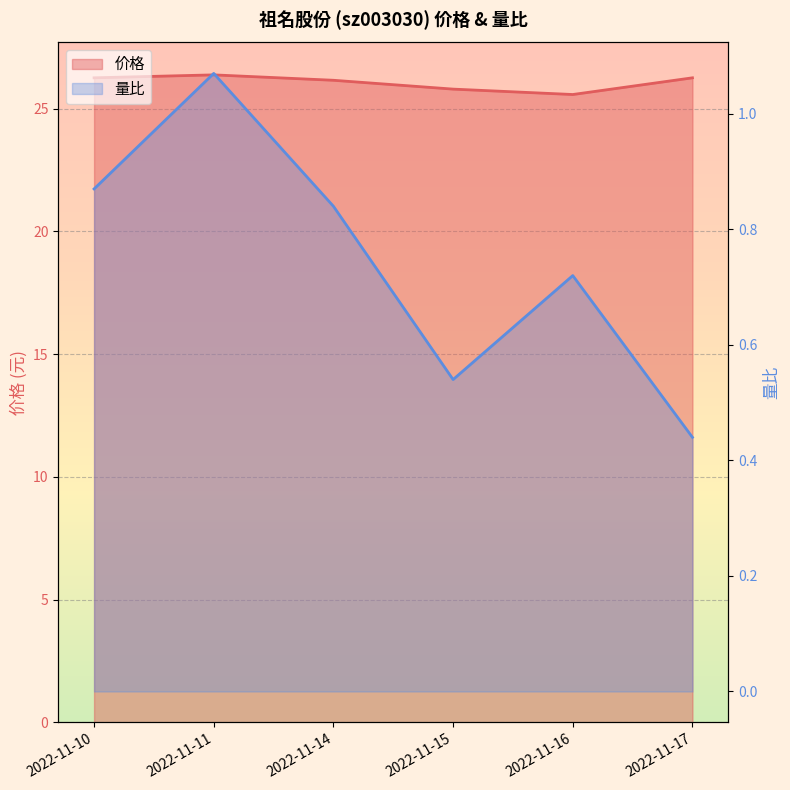

What is the sum of the 量比 values at 2022-11-16 and 2022-11-14?

1.6